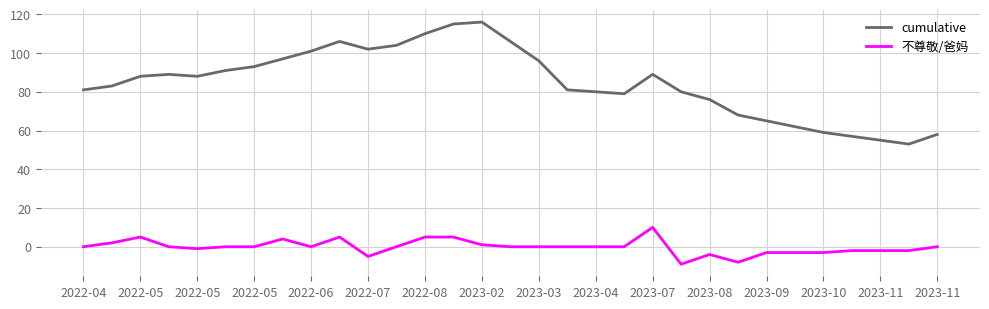

True or false: cumulative and 不尊敬/爸妈 cross at least once.

False